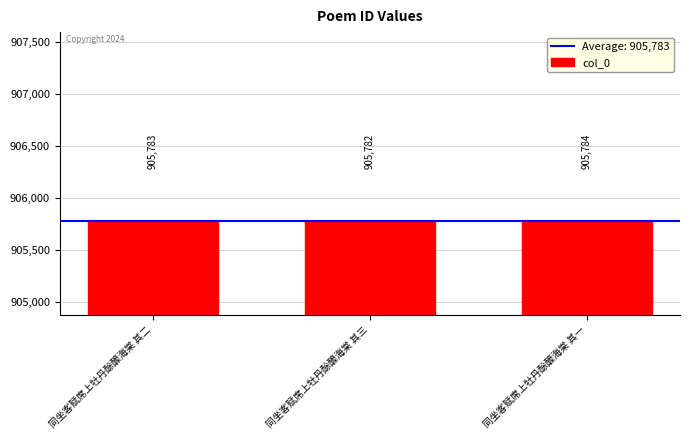

What is the maximum value shown in the chart?

905784